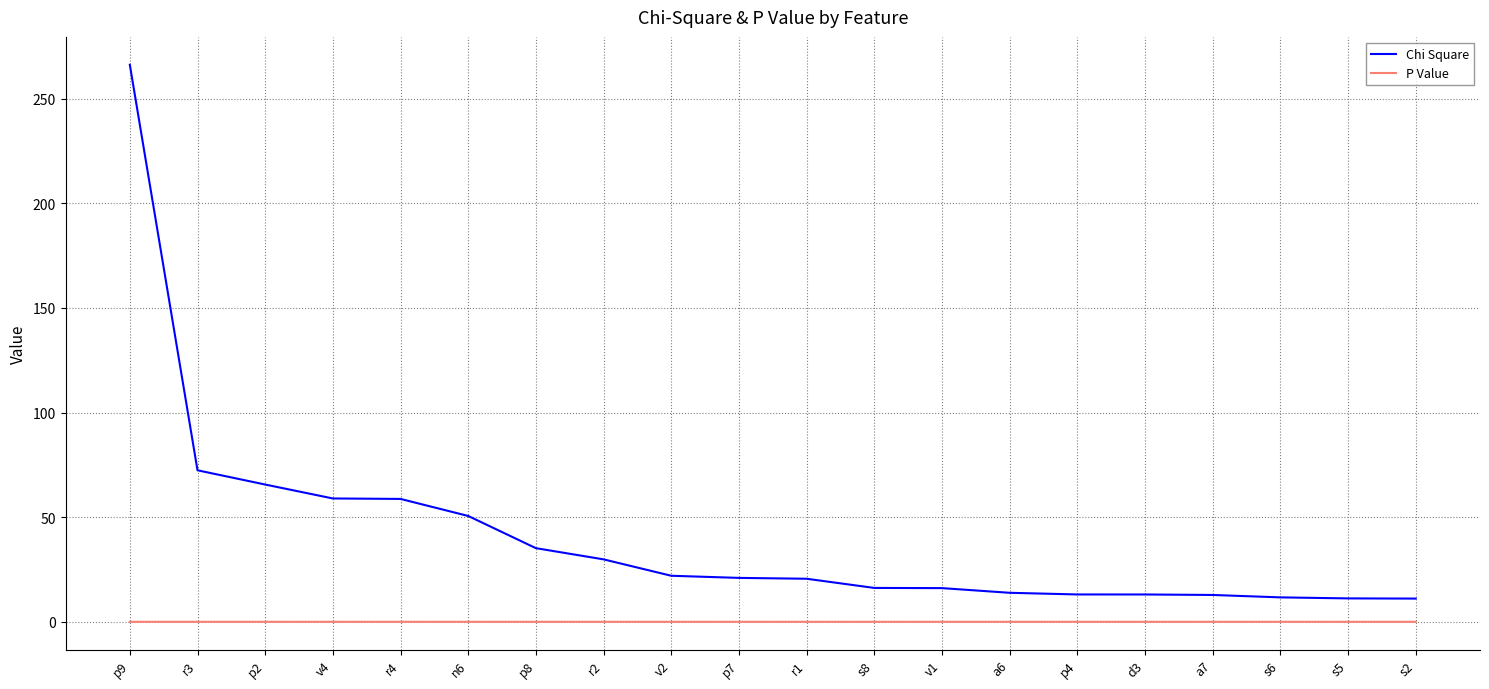

Which series has the largest total across all categories?

Chi Square